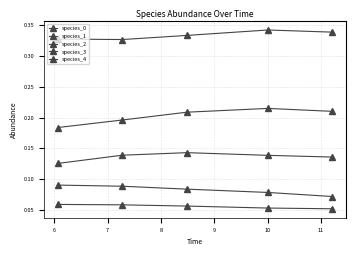

At which category is the sum across all series the highest?

10